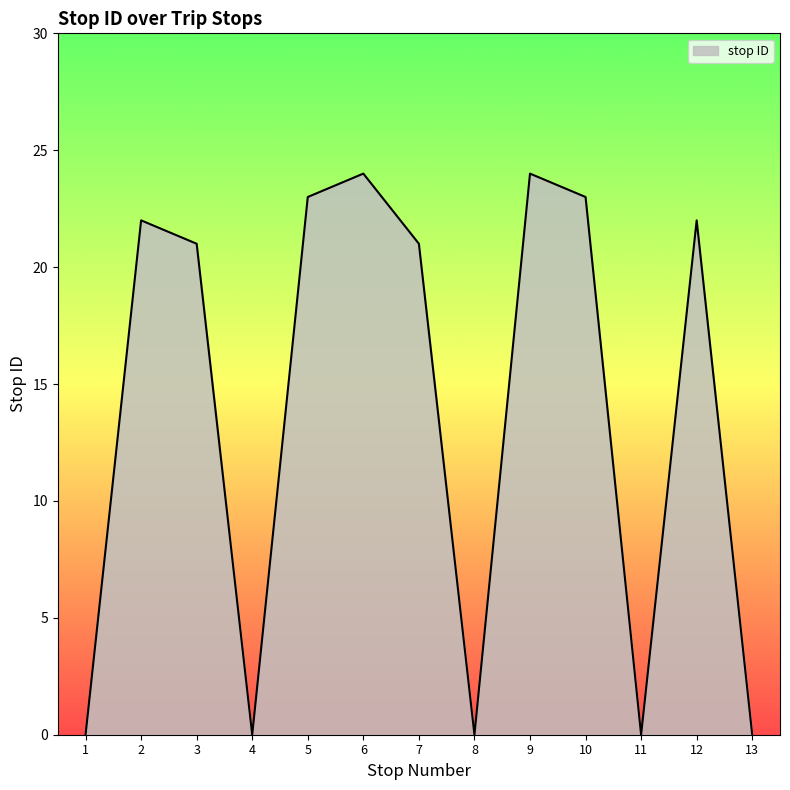

The chart shows a value of 14 at 1. True or false?

False